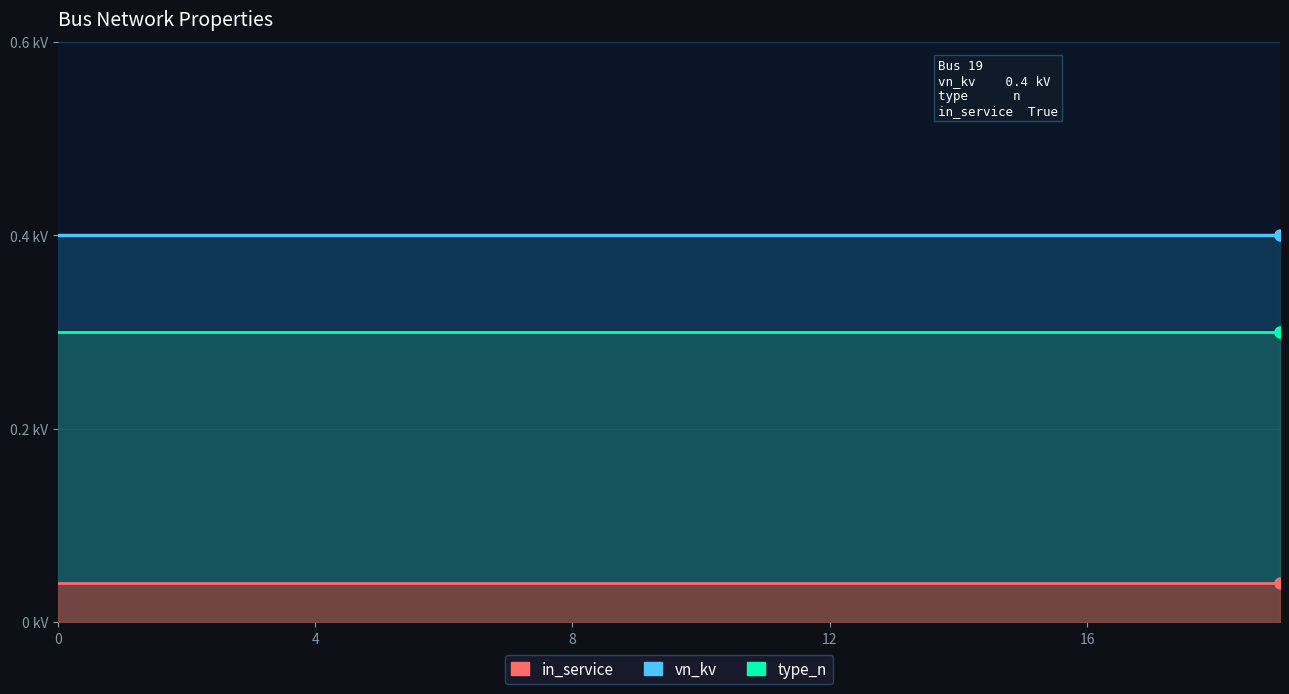

Rank the series by their average value, from lowest to highest.

in_service_line, type_n_line, vn_kv_line